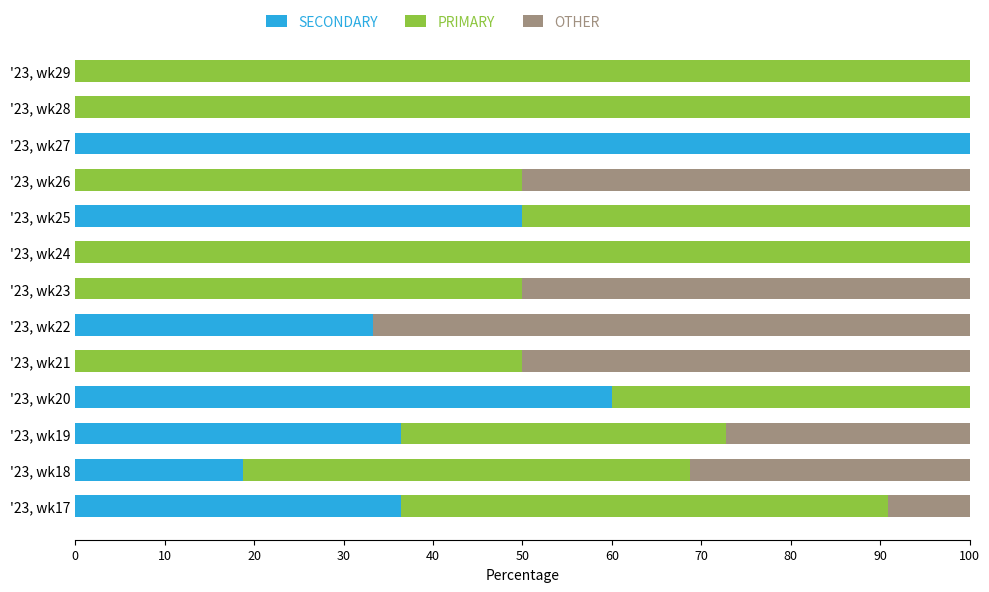

What is the maximum value for SECONDARY?

100.0